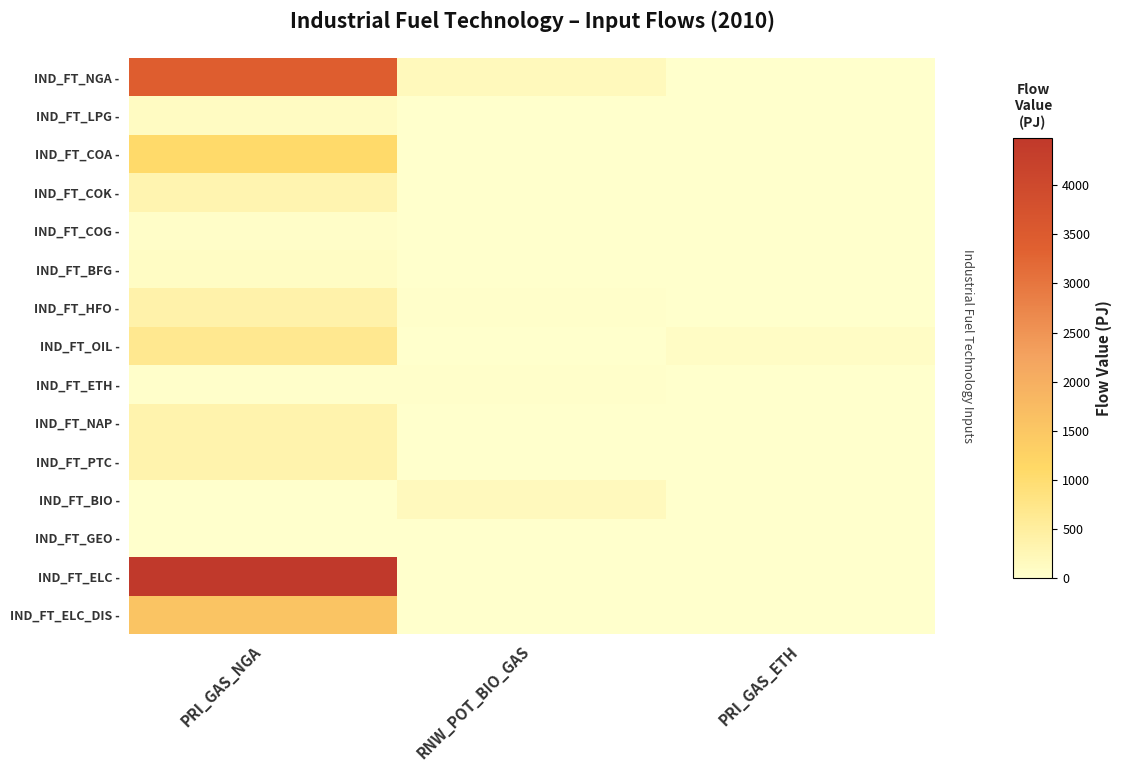

What is the total value across all series at PRI_GAS_NGA?

12814.4